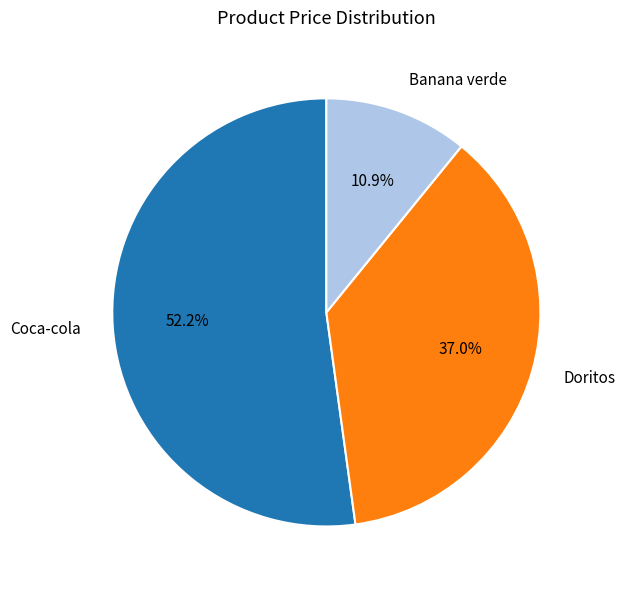

To the nearest percent, what is the combined percentage of Coca-cola and Doritos?

89%